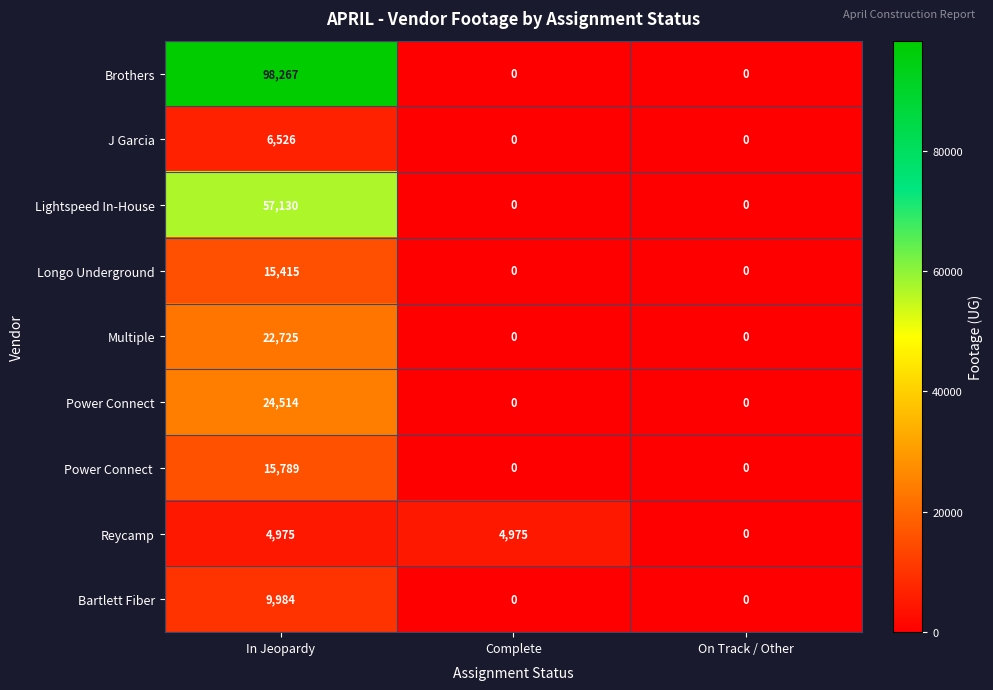

What is the difference between the maximum and minimum values in the J Garcia series?

6526